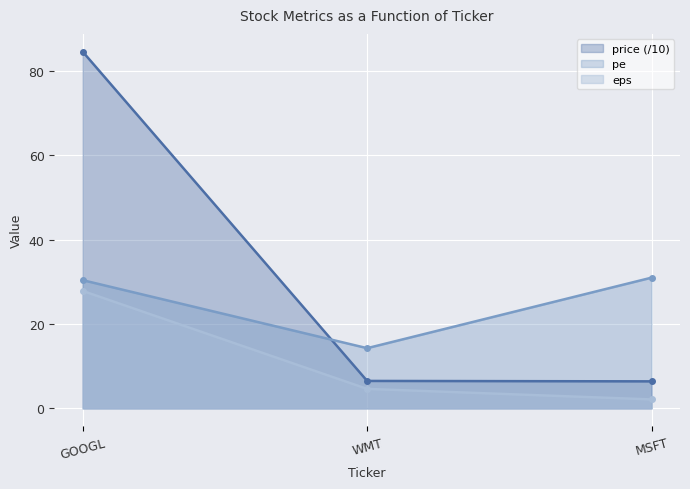

Reading left to right, list all the values displayed in this chart.

price: 84.5	6.5	6.4
pe: 30.4	14.3	31.0
eps: 27.8	4.6	2.1